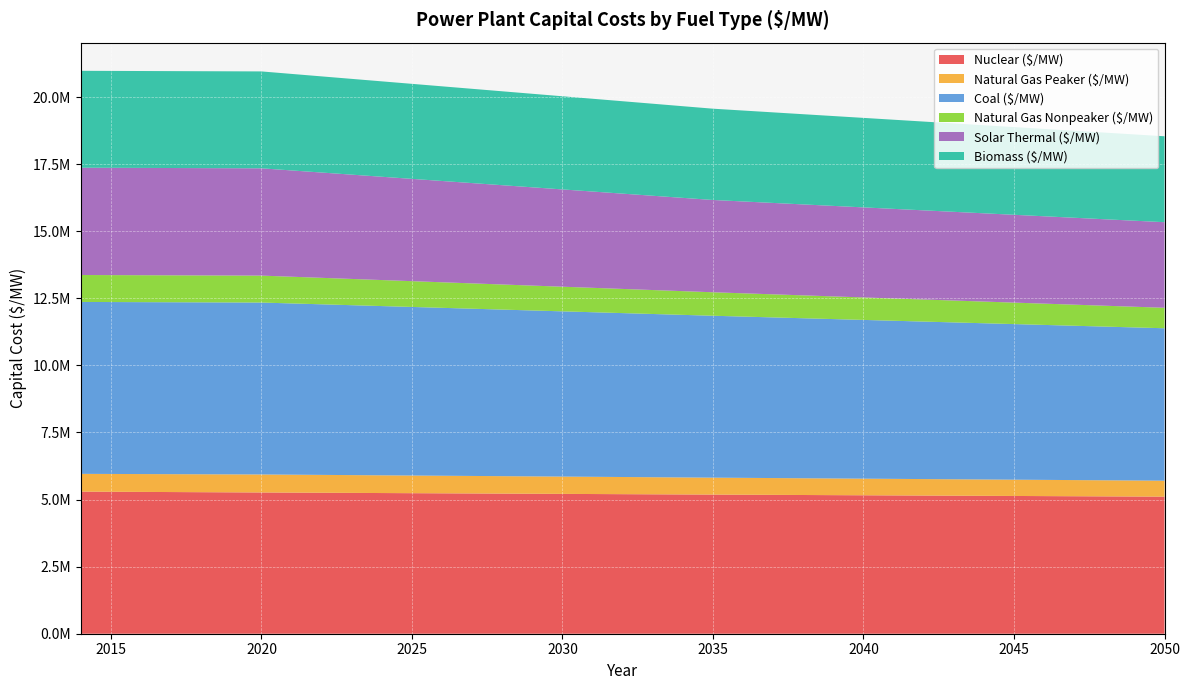

Reading right to left, list all the values displayed in this chart.

Nuclear ($/MW): 5108982.3	5114093.7	5119205.0	5124316.3	5129427.6	5134538.9	5139650.2	5144761.5	5149872.8	5154984.1	5160095.4	5165206.7	5170318.0	5175429.3	5180540.6	5185651.9	5190918.1	5196184.3	5201450.5	5206716.7	5211982.9	5217249.1	5222515.3	5227781.5	5233047.7	5238313.9	5243580.1	5248846.3	5254112.5	5259378.6	5264644.8	5269911.0	5275177.2	5280443.4	5285709.6	5290975.8	5296242.0
Natural Gas Peaker ($/MW): 594756.9	597218.6	599680.3	602141.9	604603.6	607065.3	609526.9	611988.6	614450.3	616911.9	619373.6	621835.3	624297.0	626758.6	629220.3	631682.0	634319.5	636957.0	639594.5	642232.0	644869.5	647507.0	650144.5	652782.0	655419.5	658057.0	660694.5	663332.0	665969.5	668607.0	671244.5	669749.9	668255.3	666760.8	665266.2	663771.6	662277.0
Coal ($/MW): 5681823.6	5705325.1	5728826.5	5752328.0	5775829.5	5799330.9	5822832.4	5846333.8	5869835.3	5893336.8	5916838.2	5940339.7	5963841.1	5987342.6	6010844.1	6034345.5	6059229.4	6084113.3	6108997.2	6133881.1	6158765.0	6183648.9	6208532.8	6233416.7	6258300.6	6283184.5	6308068.4	6332952.3	6357836.2	6382720.1	6407604.0	6407604.0	6407604.0	6407604.0	6407604.0	6407604.0	6407604.0
Natural Gas Nonpeaker ($/MW): 762872.0	770348.5	777824.9	785301.3	792777.7	800254.2	807730.6	815207.0	822683.4	830159.8	837636.3	845112.7	852589.1	860065.5	867542.0	875018.4	883602.4	892186.5	900770.5	909354.5	917938.6	926522.6	935106.7	943690.7	952274.8	960858.8	969442.8	978026.9	986610.9	995195.0	1003779.0	1003779.0	1003779.0	1003779.0	1003779.0	1003779.0	1003779.0
Solar Thermal ($/MW): 3190026.3	3206676.8	3223327.2	3239977.7	3256628.1	3273278.6	3289929.0	3306579.5	3323229.9	3339880.4	3356530.8	3373181.3	3389831.7	3406482.2	3423132.6	3439783.1	3477085.8	3514388.5	3551691.3	3588994.0	3626296.7	3663599.5	3700902.2	3738204.9	3775507.6	3812810.4	3850113.1	3887415.8	3924718.5	3962021.3	3999324.0	3999324.0	3999324.0	3999324.0	3999324.0	3999324.0	3999324.0
Biomass ($/MW): 3202555.6	3215867.9	3229180.2	3242492.5	3255804.8	3269117.1	3282429.4	3295741.6	3309053.9	3322366.2	3335678.5	3348990.8	3362303.1	3375615.4	3388927.6	3402239.9	3416186.1	3430132.3	3444078.5	3458024.8	3471971.0	3485917.2	3499863.4	3513809.6	3527755.8	3541702.0	3555648.2	3569594.4	3583540.6	3597486.8	3611433.0	3611433.0	3611433.0	3611433.0	3611433.0	3611433.0	3611433.0